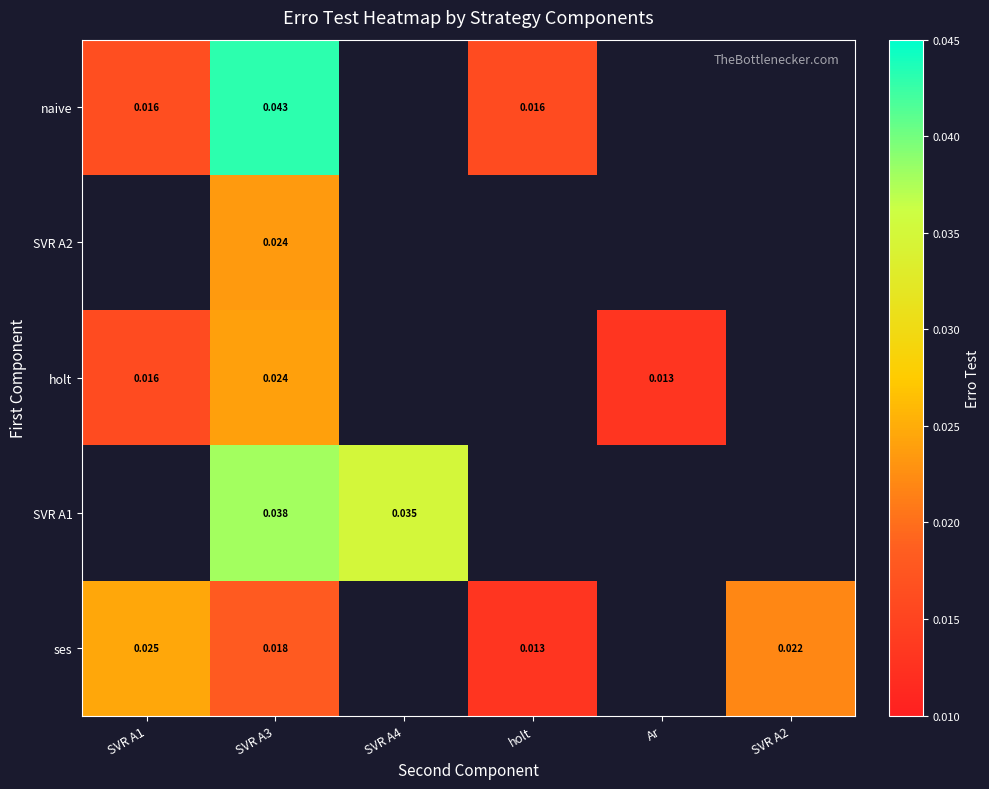

Is the value of SVR A2 at holt greater than the value of holt at Ar?

No